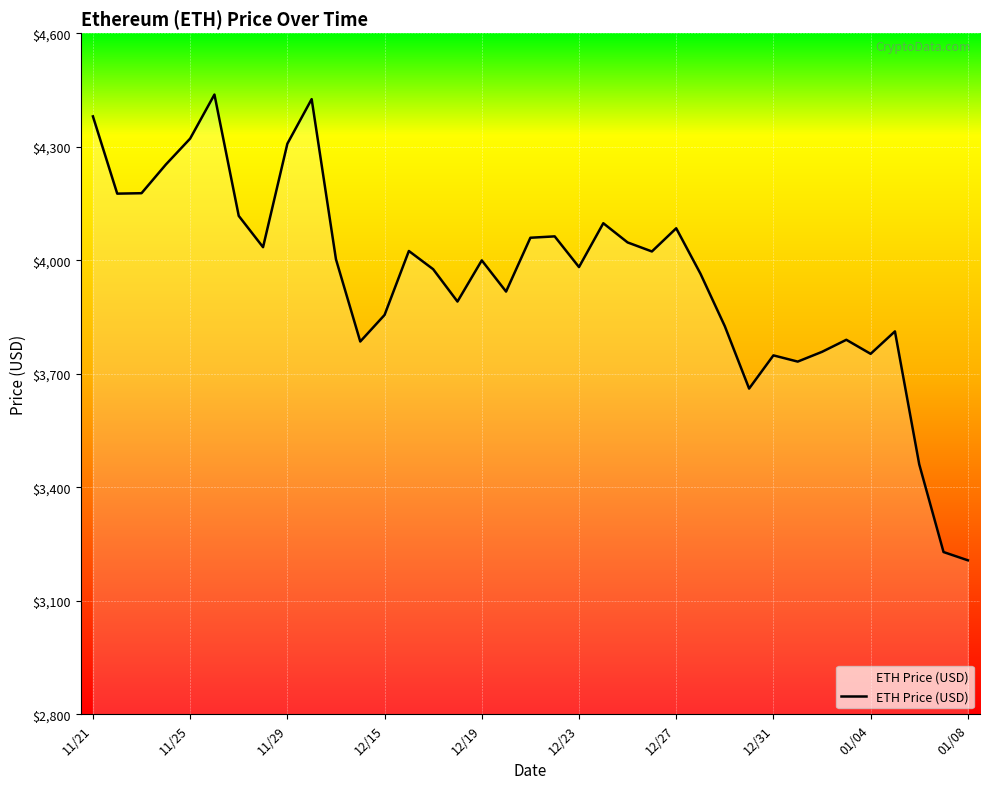

What is the difference between the second highest and minimum values?

1218.8